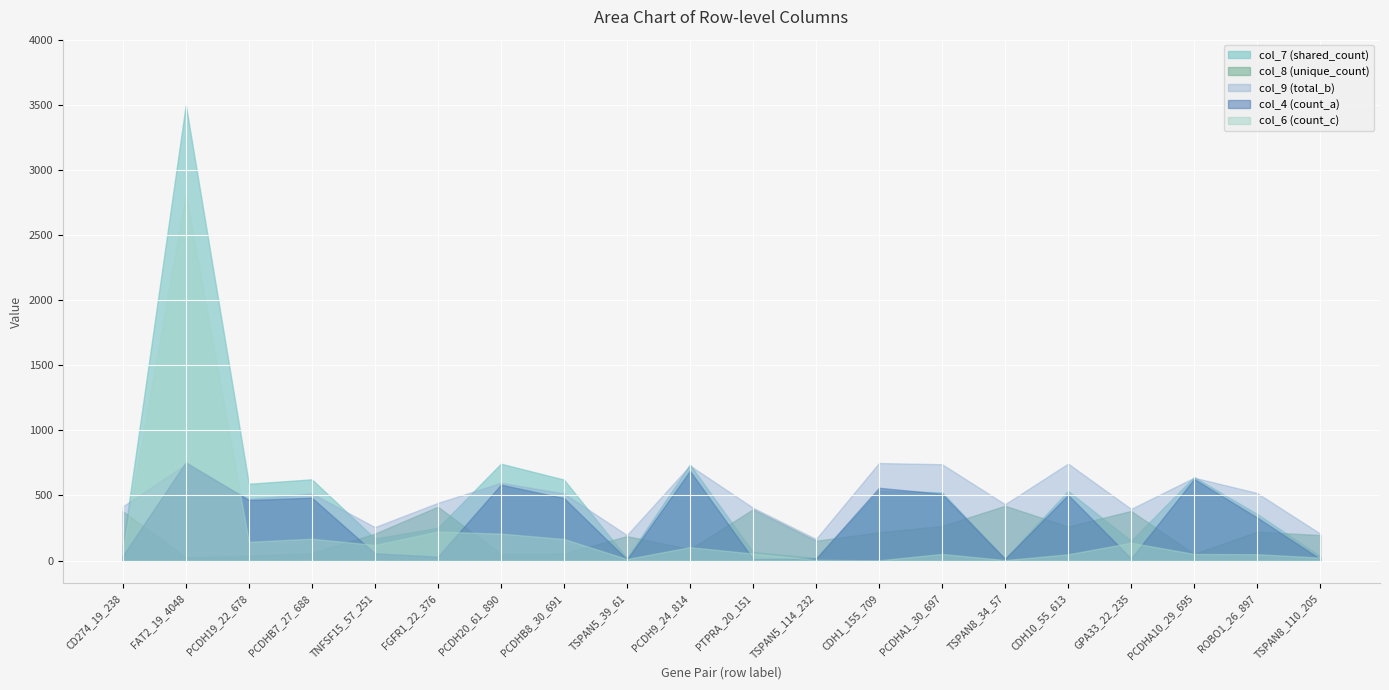

Where is the first local minimum for col_4?

PCDH19_22_678